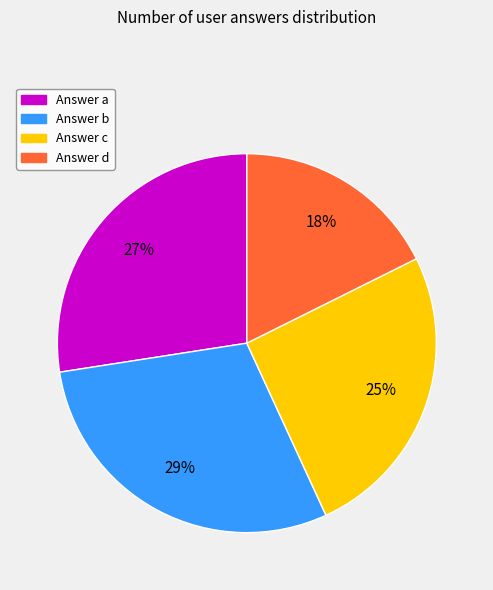

Combined, do Answer a and Answer c account for over 50%?

Yes